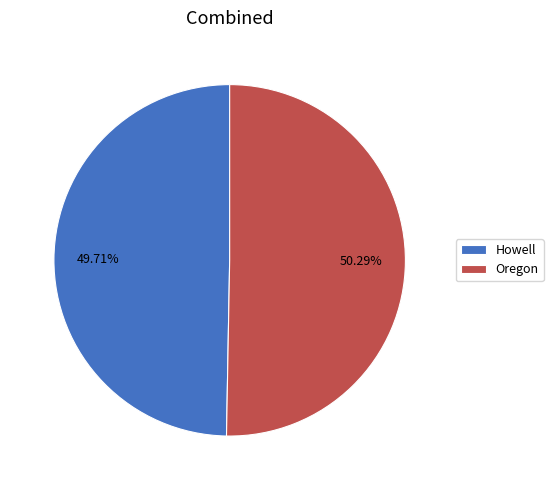

Between Howell and Oregon, which is larger?

Oregon